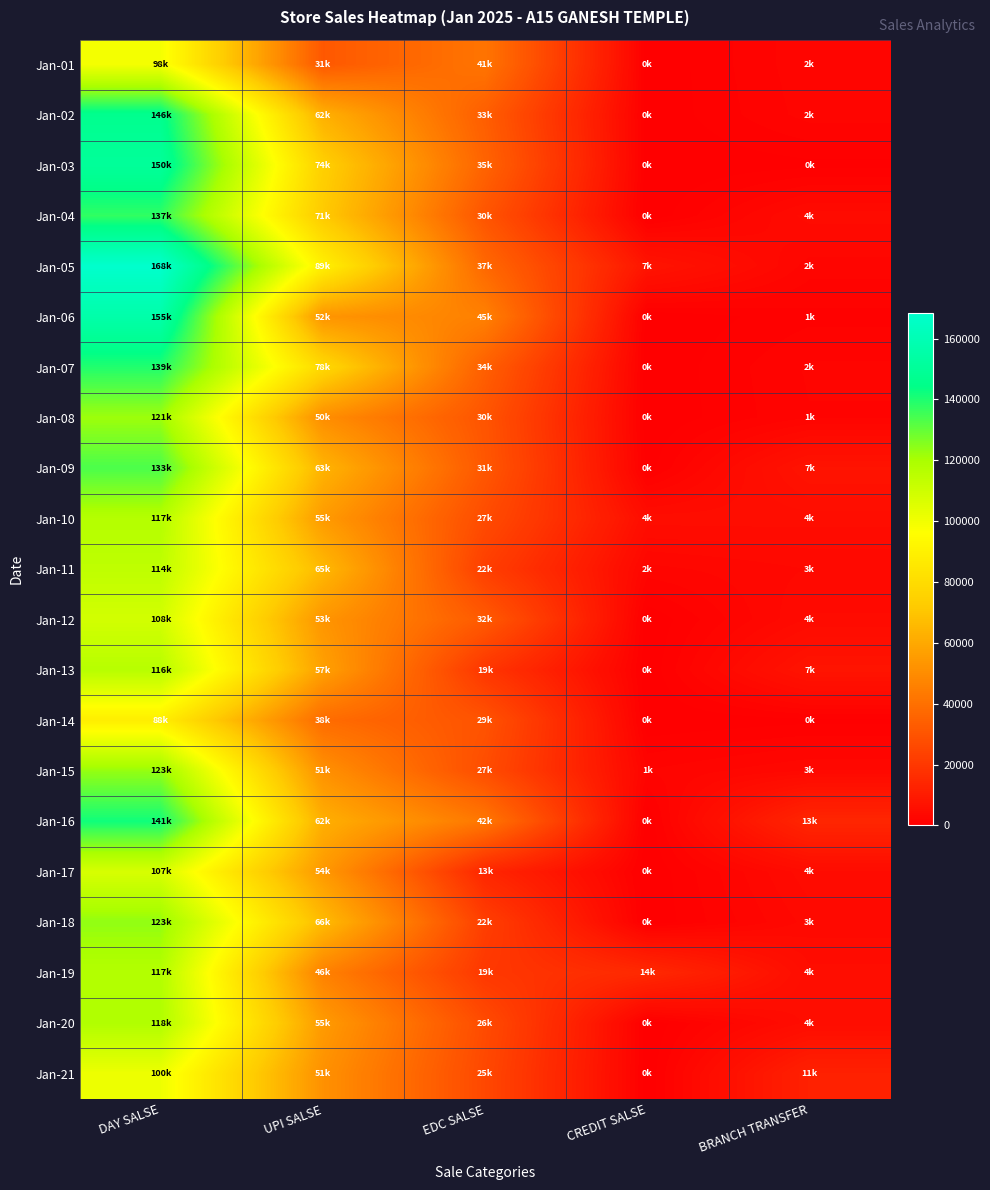

How many data points does each series have?

5